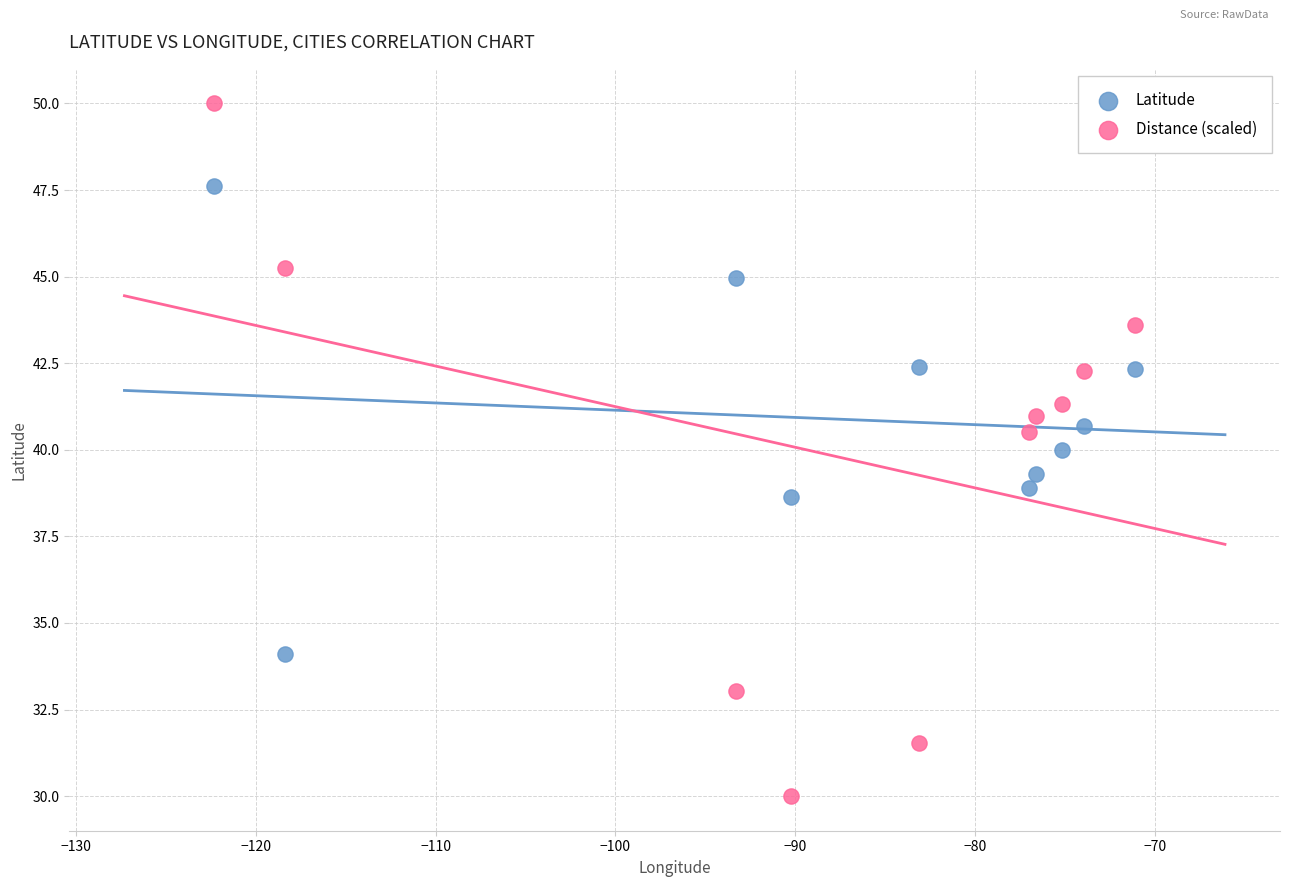

Across all data points, what is the range of Y values (max minus min)?

20.0